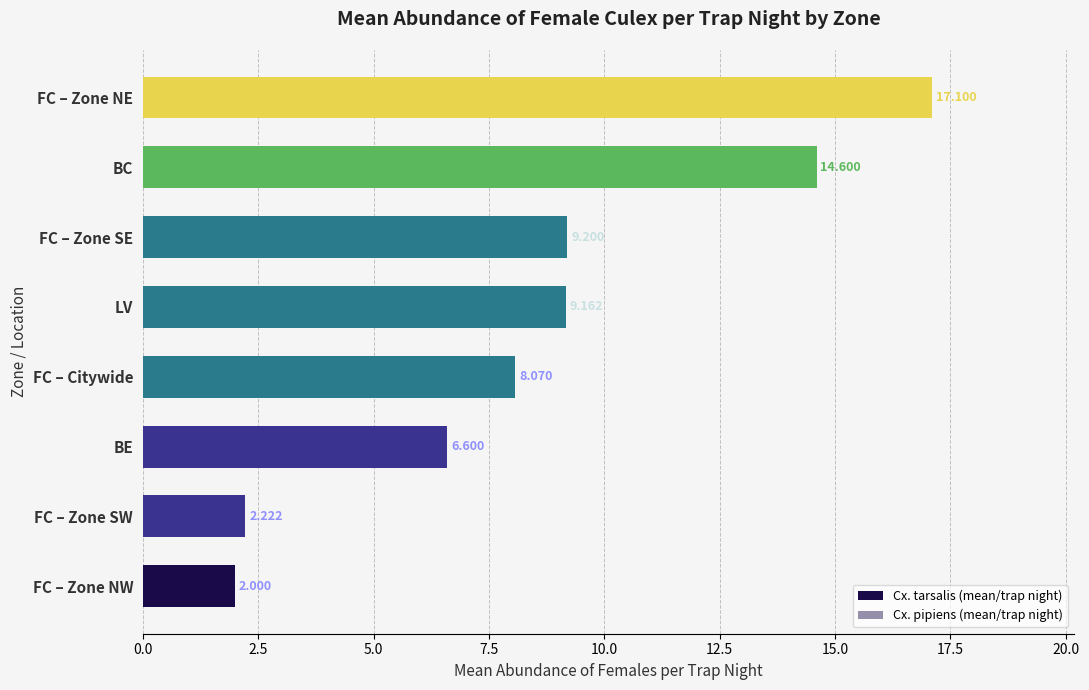

How many data points in Cx. tarsalis (mean/trap night) are less than 9?

4